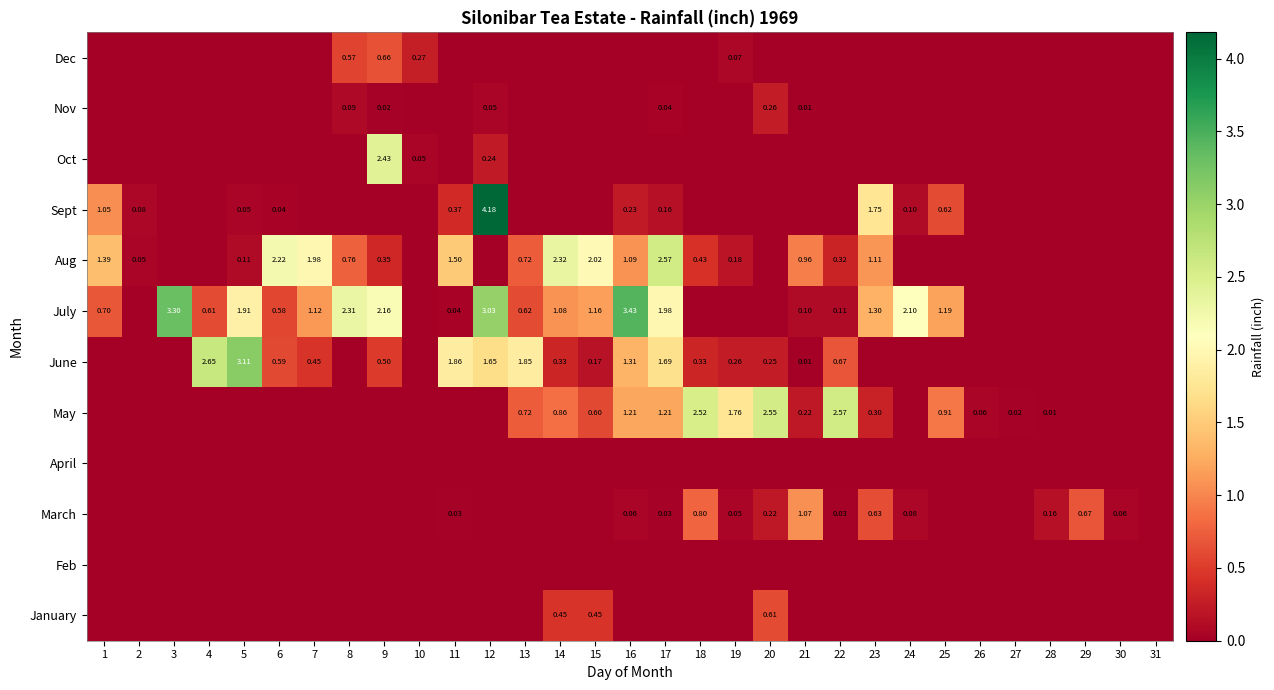

Is the value of Aug at 16 greater than the value of July at 7?

No